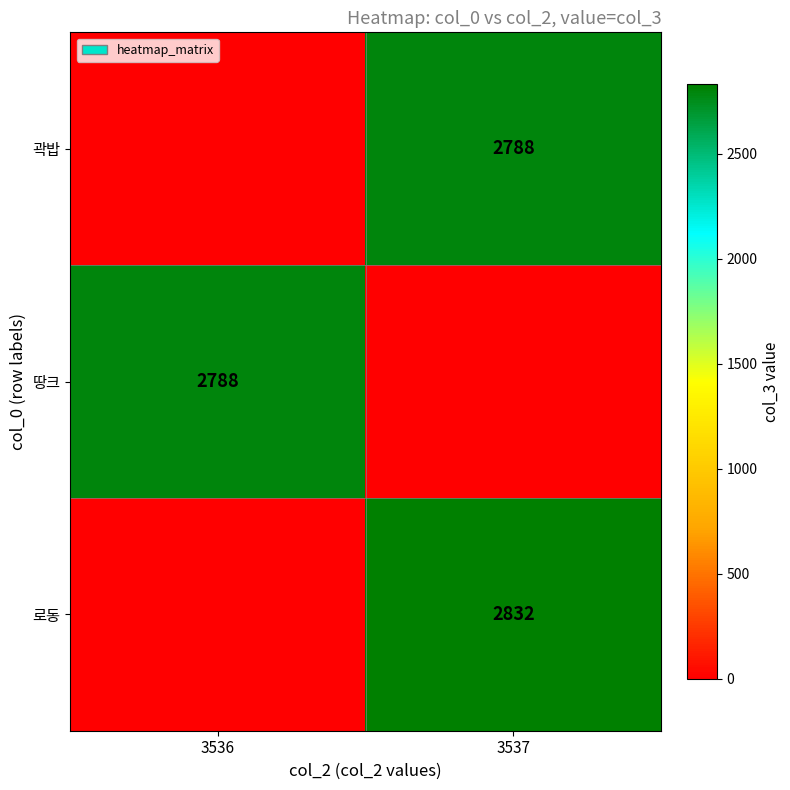

Is it true that 로동 equals 2832 at 3537?

True